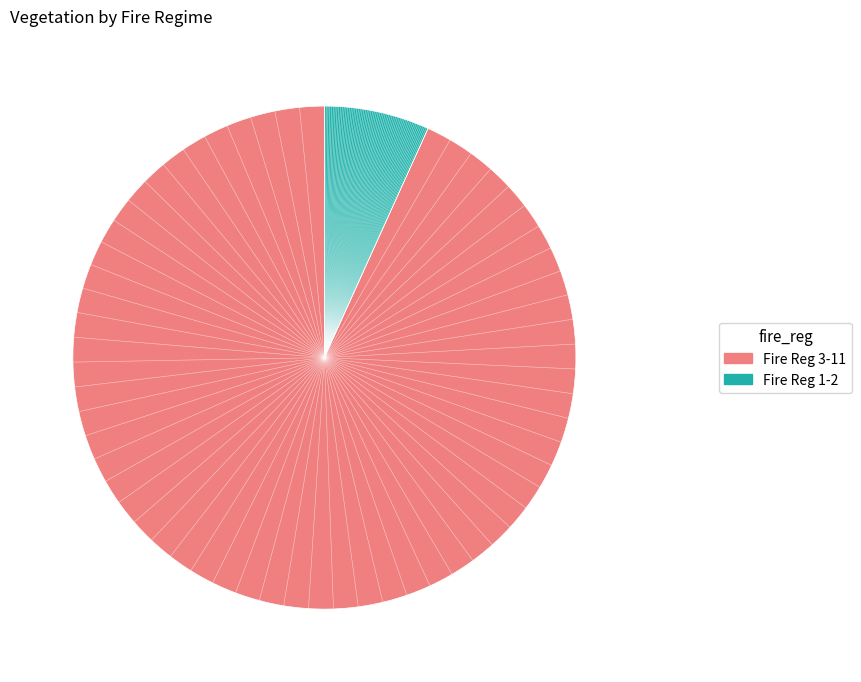

The Fire Reg 3-11 slice represents 93% of the pie. True or false?

True